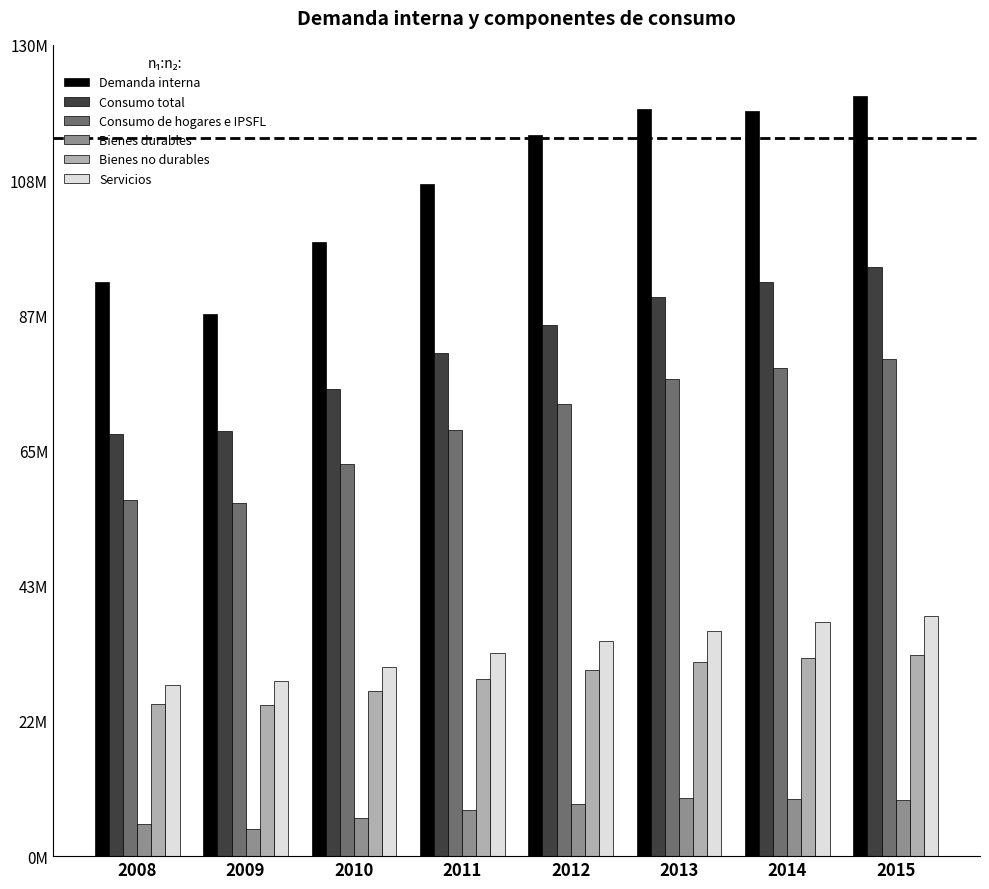

What is the total value across all series at 2008?

273796288